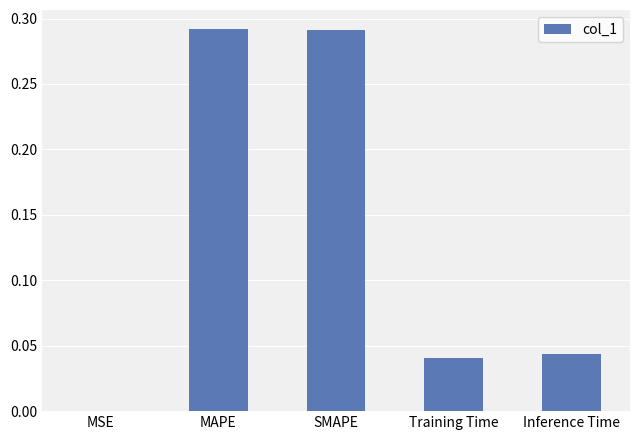

What is the sum of all values?

0.7